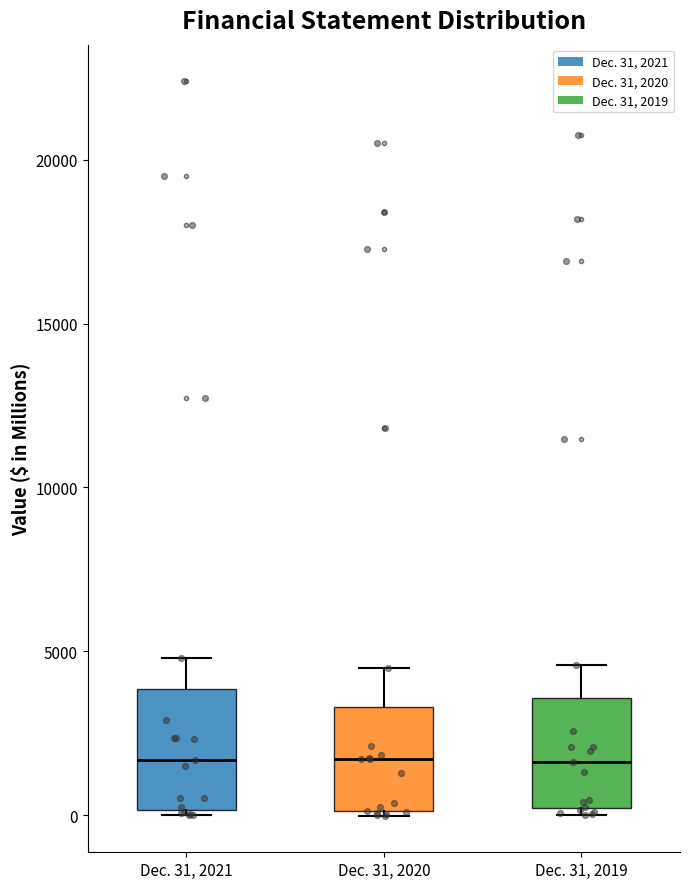

Reading left to right, transcribe this box plot: for each box, give where its median line is, the range the box spans, and where its two whiskers end, as read against the y-axis. The values are not printed on the chart, so give them approximately, as read against the axis.

Dec. 31, 2021: median 1500, box 0 to 4000, whiskers 0 (just below the box's lower edge) to 5000
Dec. 31, 2020: median 1500, box 0 to 3500, whiskers 0 to 4500
Dec. 31, 2019: median 1500, box 0 to 3500, whiskers 0 (just below the box's lower edge) to 4500